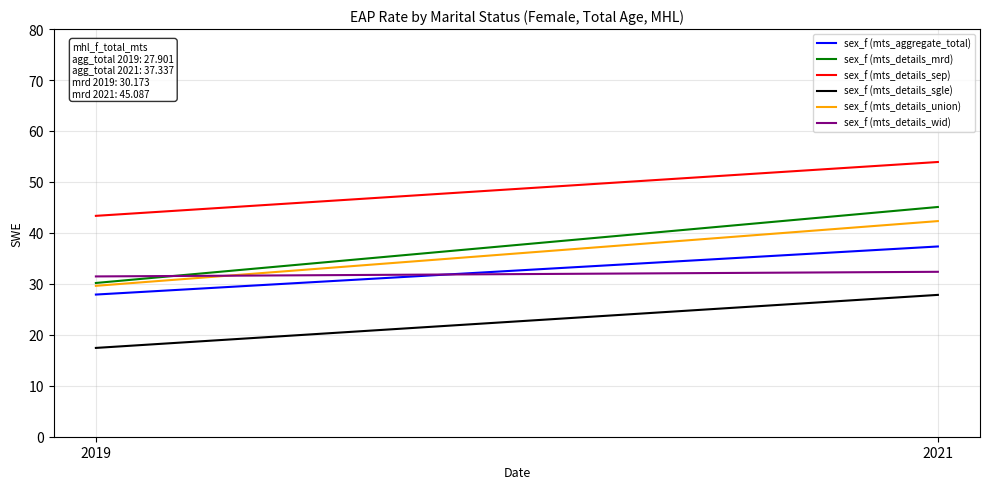

Where does the sex_f (mts_details_union) series first go above 42?

2021